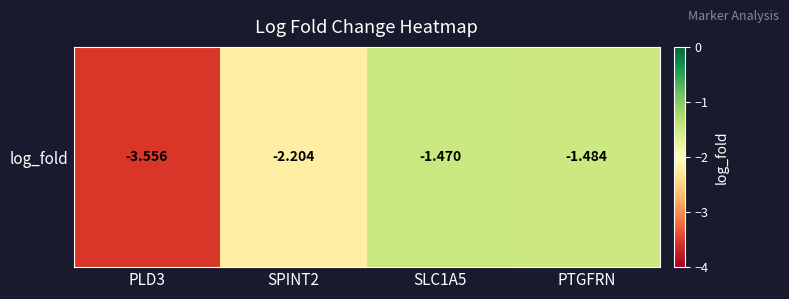

Is it true that the value at SLC1A5 is -1.5?

True